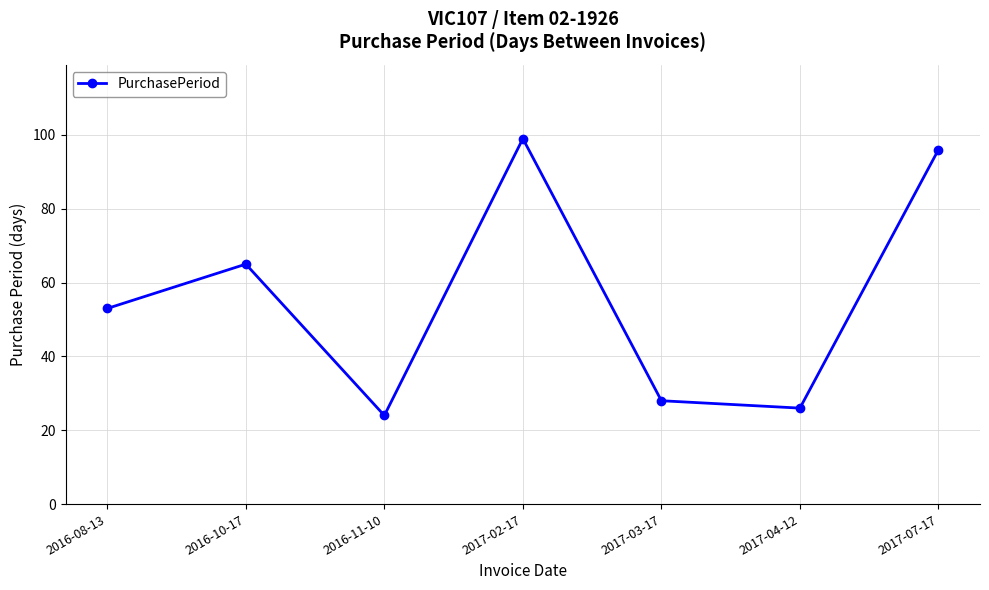

Between 2016-10-17 and 2017-04-12, which is larger?

2016-10-17